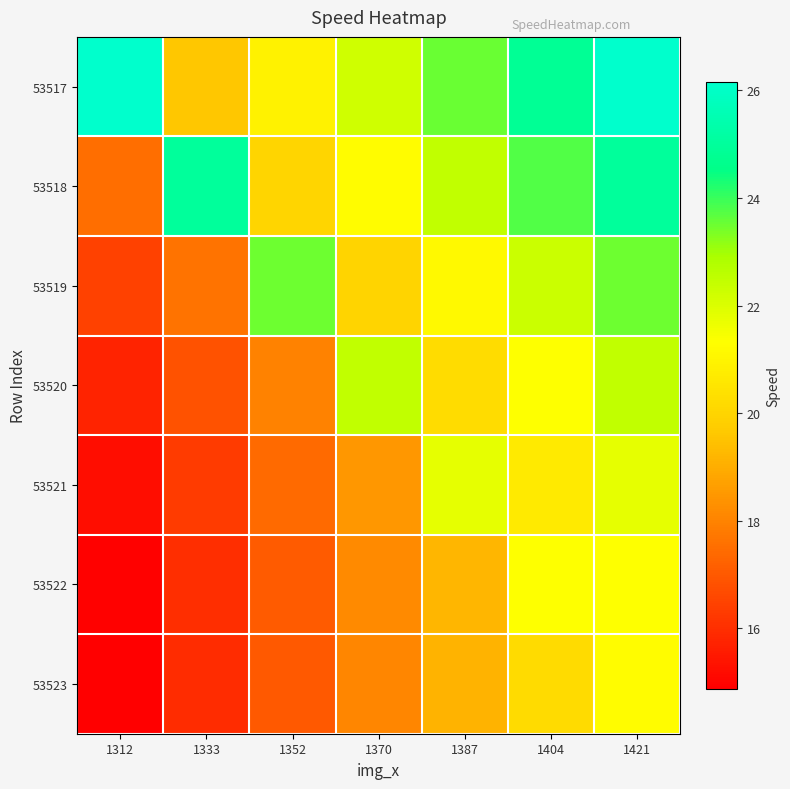

Reading left to right, list all the values displayed in this chart.

53517: 1312=26.2	1333=19.6	1352=20.9	1370=22.2	1387=23.5	1404=24.9	1421=26.2
53518: 1312=17.5	1333=25.0	1352=20.0	1370=21.2	1387=22.5	1404=23.7	1421=25.0
53519: 1312=16.4	1333=17.6	1352=23.5	1370=20.0	1387=21.1	1404=22.3	1421=23.5
53520: 1312=15.7	1333=16.8	1352=18.0	1370=22.5	1387=20.2	1404=21.3	1421=22.5
53521: 1312=15.2	1333=16.3	1352=17.4	1370=18.5	1387=21.8	1404=20.7	1421=21.8
53522: 1312=14.9	1333=16.0	1352=17.1	1370=18.1	1387=19.2	1404=21.3	1421=21.3
53523: 1312=14.9	1333=15.9	1352=17.0	1370=18.1	1387=19.1	1404=20.2	1421=21.3